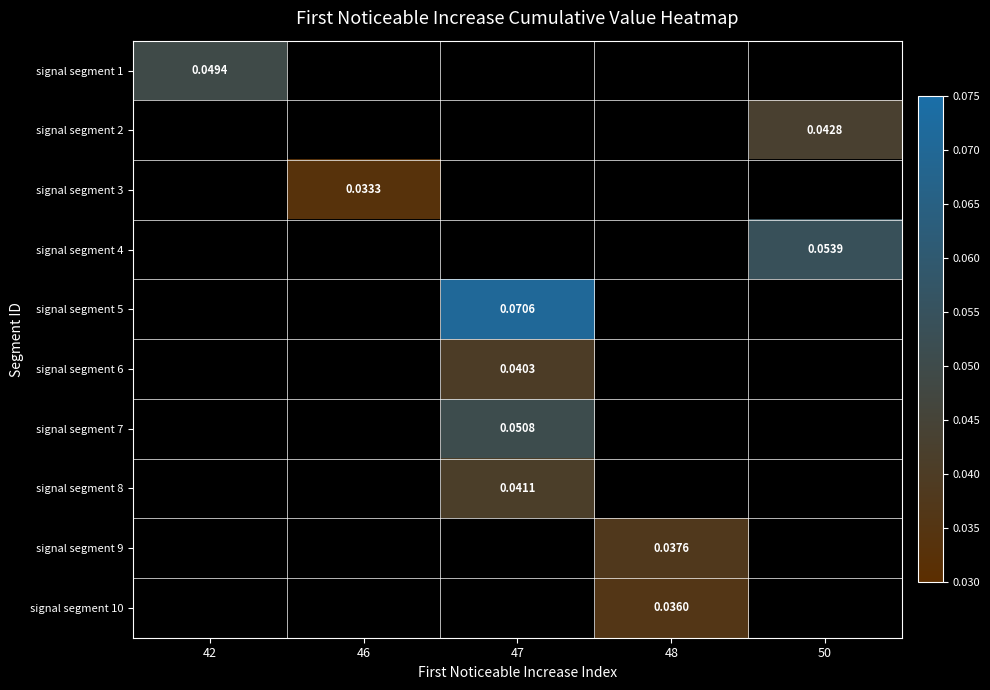

At how many categories does at least one series exceed 0?

5